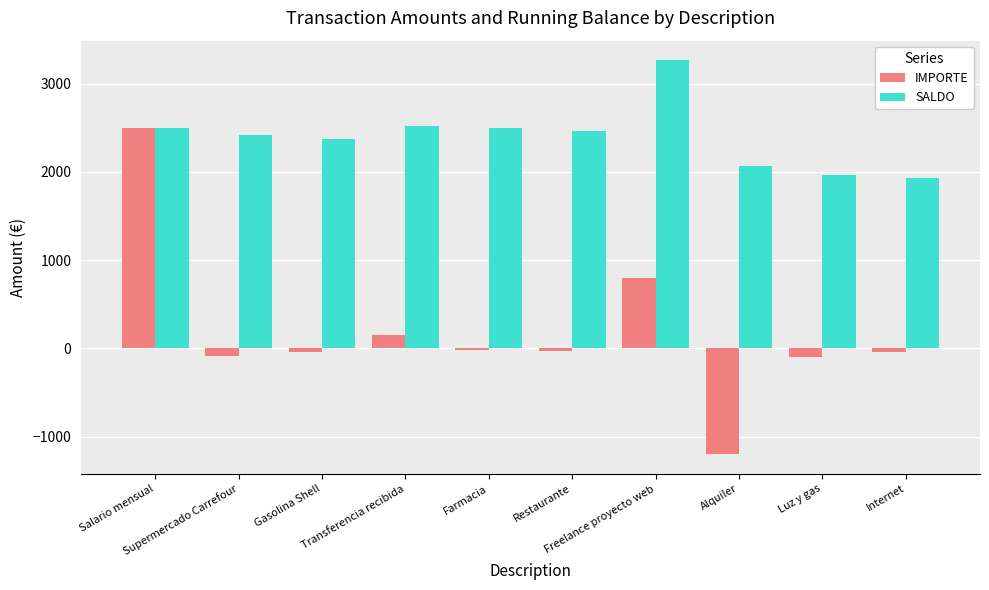

List the series in order of their overall mean, highest first.

SALDO, IMPORTE